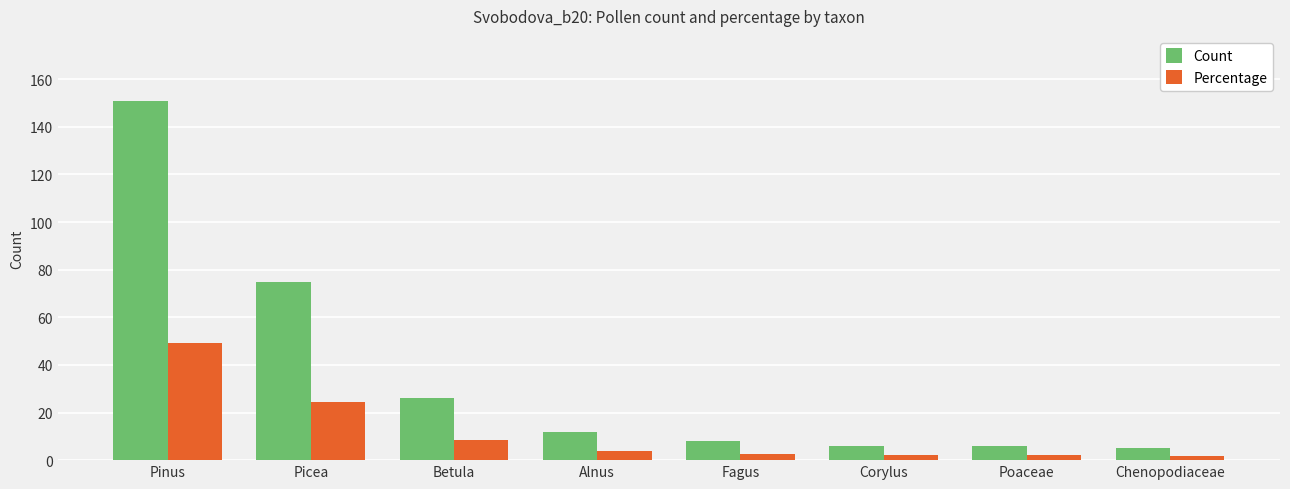

True or false: Count has a value of 51.6 at Pinus.

False